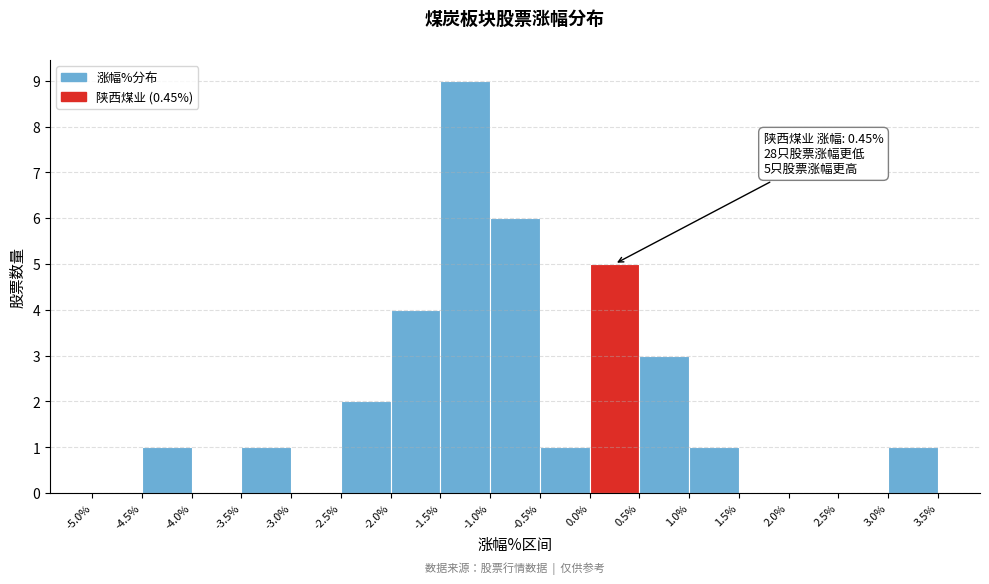

Which range on the x-axis has the tallest bar?

-1.5% to -1.0%